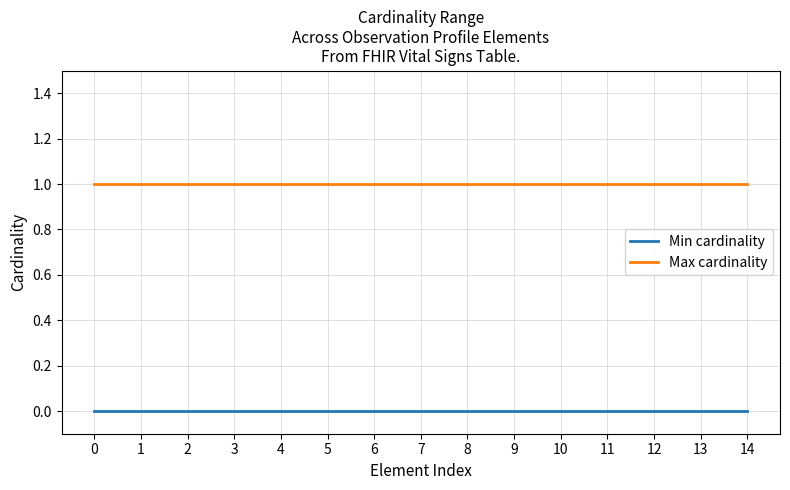

How many lines are shown in the chart?

2